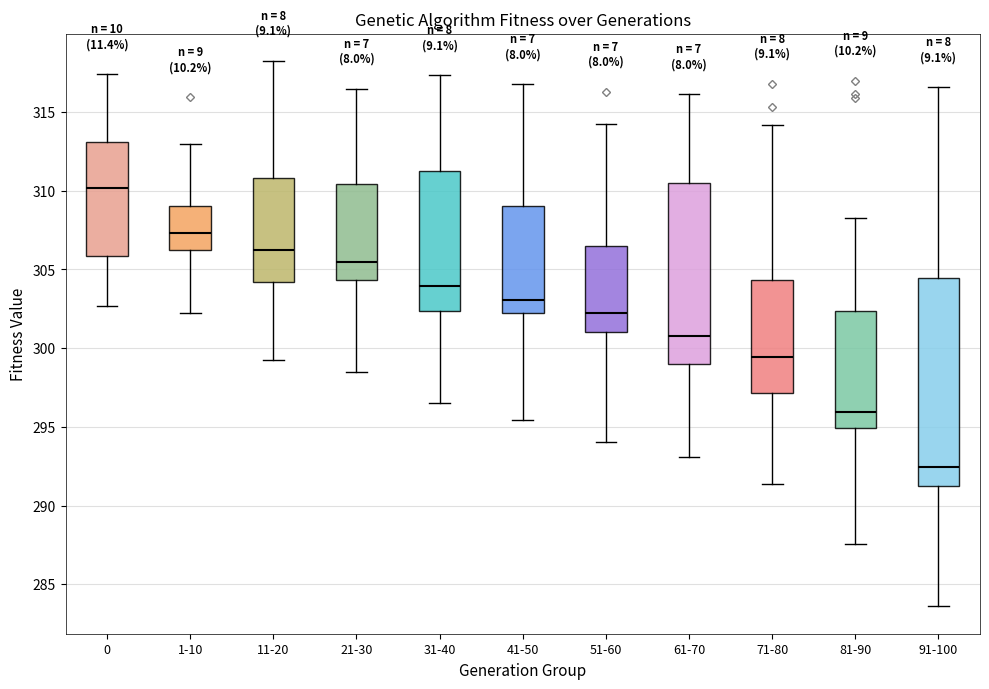

Which box is the tallest, from its lower edge to its upper edge?

91-100